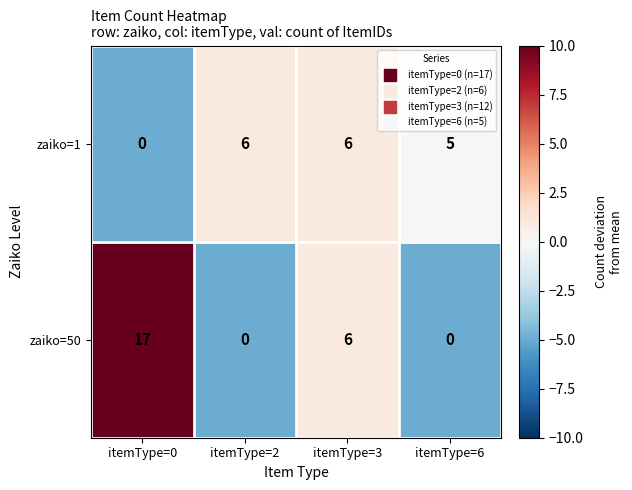

At how many categories does at least one series exceed 1?

4